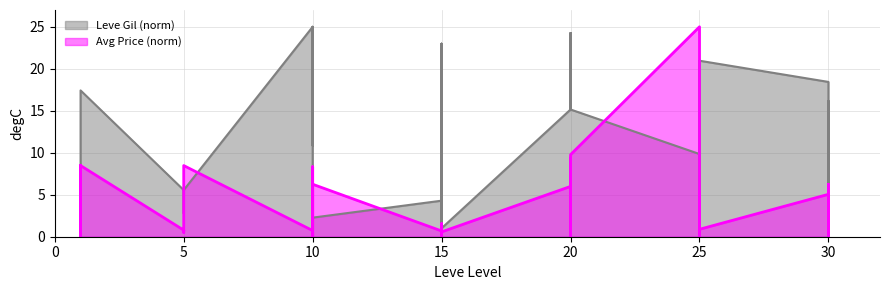

In Leve Gil (normalized), how many points are higher than both neighbors (excluding endpoints)?

8